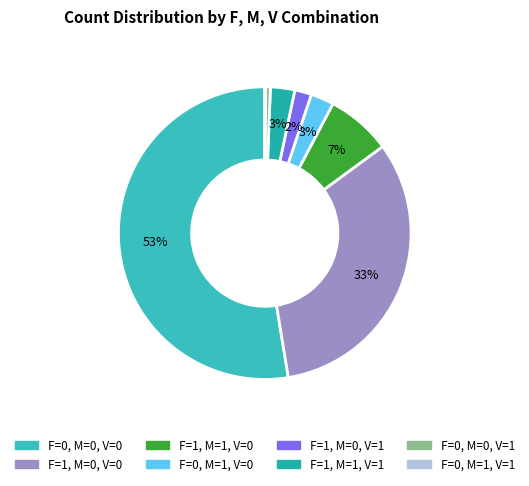

Which slice represents more than half of the pie?

F=0, M=0, V=0